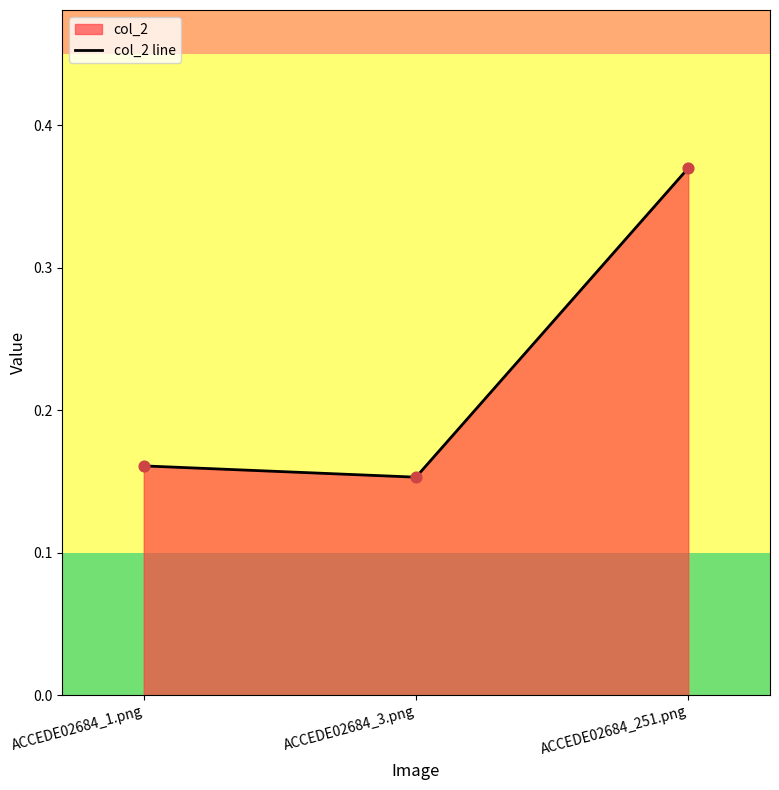

Between ACCEDE02684_251.png and ACCEDE02684_3.png, which is larger?

ACCEDE02684_251.png